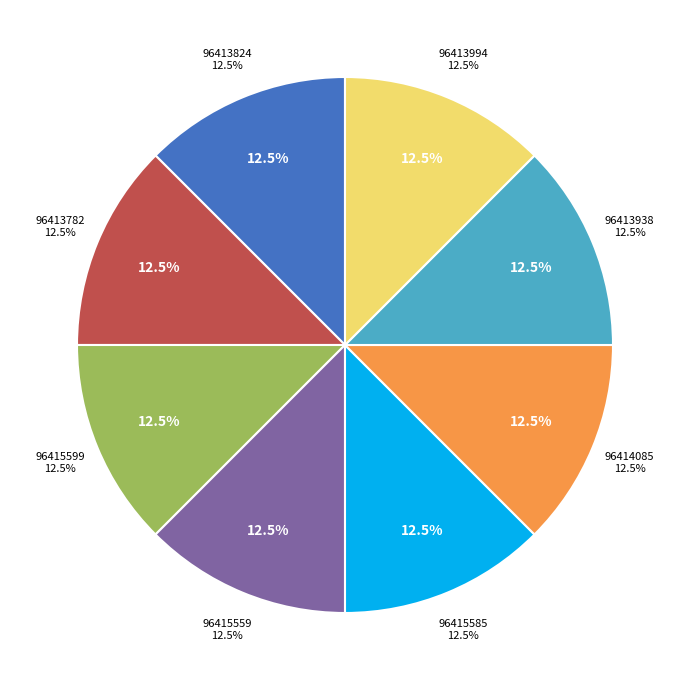

Count the number of slices in the pie.

8